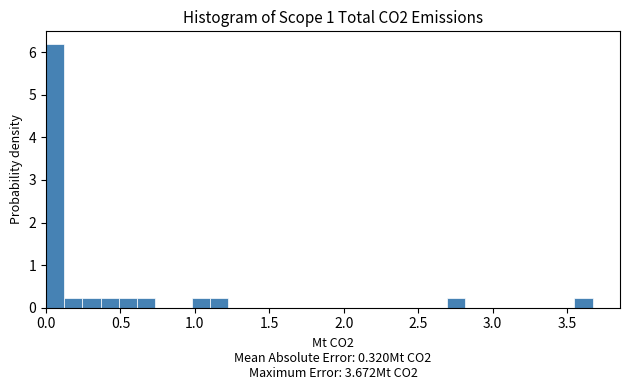

Around what value on the x-axis is the tallest bar? Give the approximate position of its centre, as read against the axis.

0.05